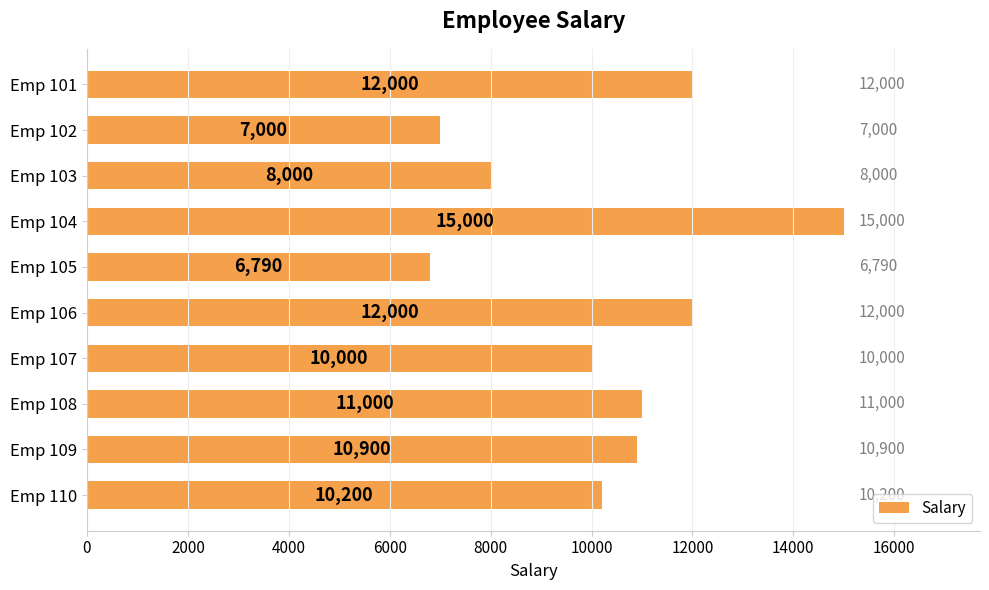

How many categories are shown in the chart?

10